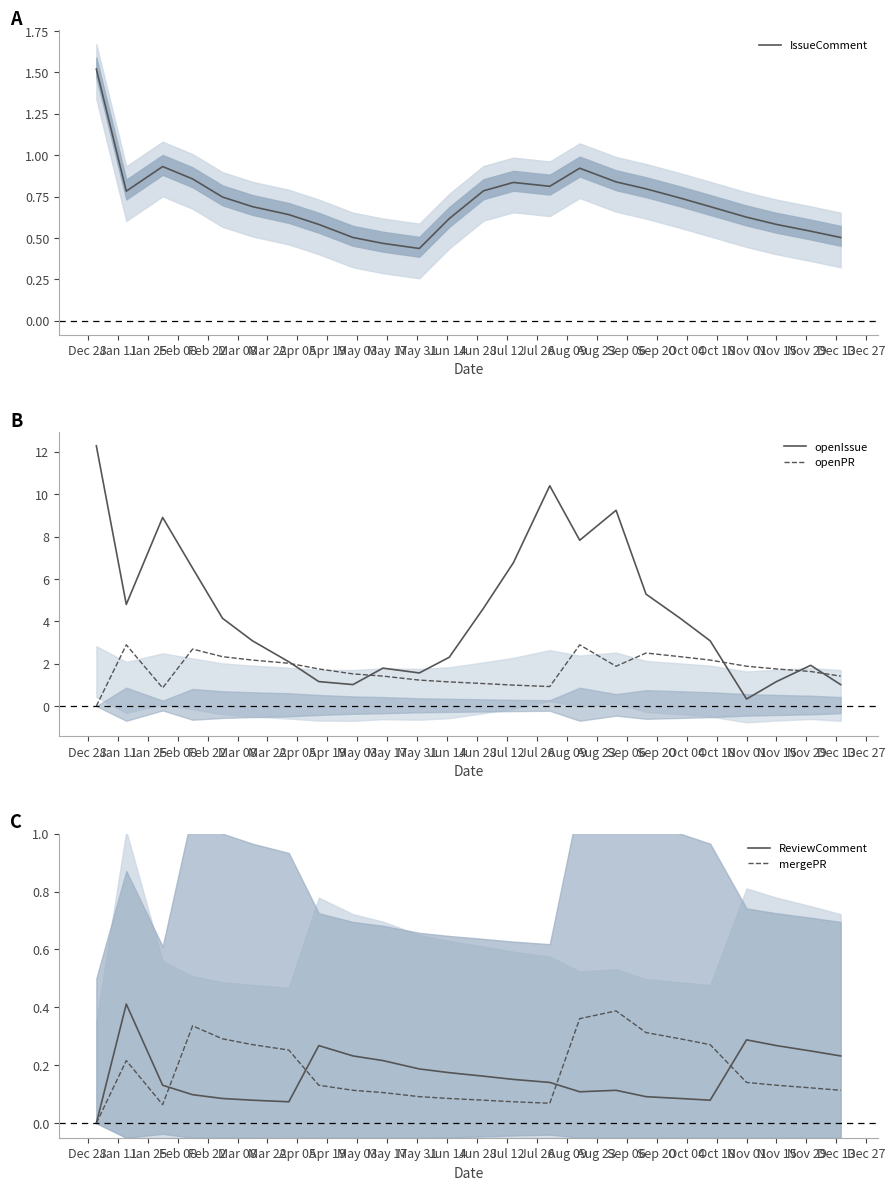

What is the lowest value of the openIssue series?

0.3